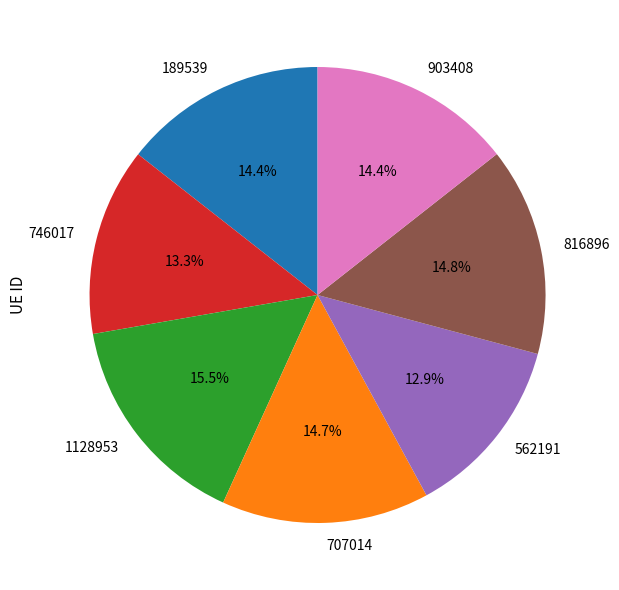

Which slice is the largest?

1128953